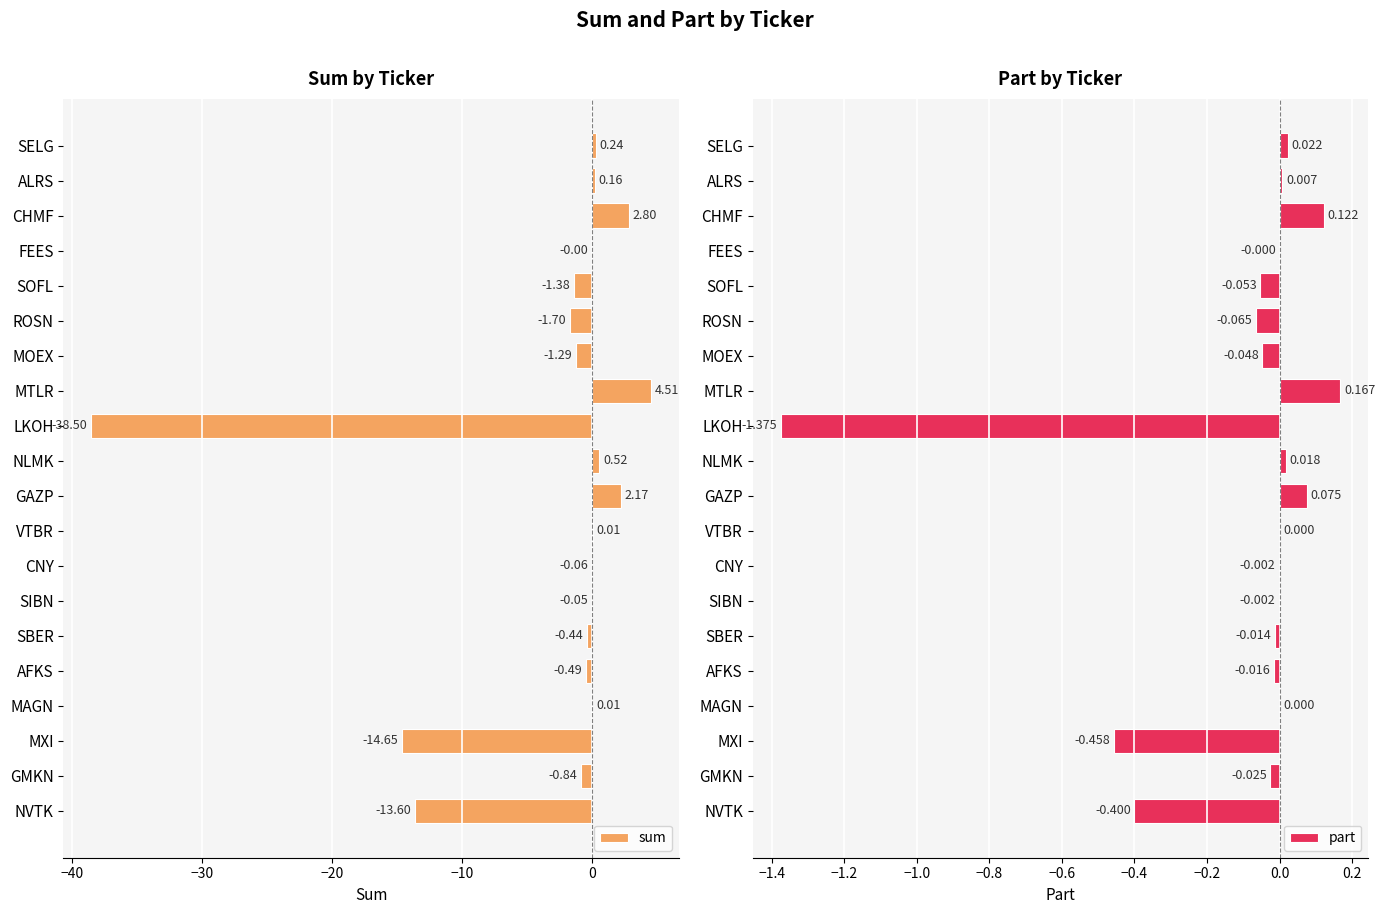

How many negative values does the sum series have?

12